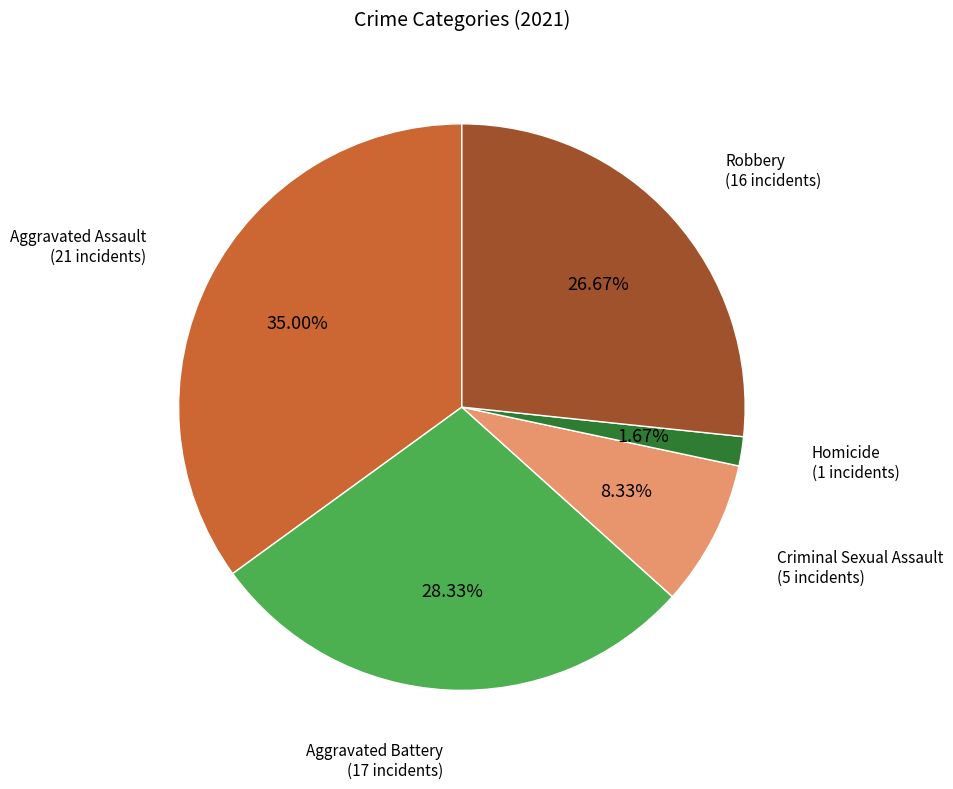

How many slices are in this pie chart?

5